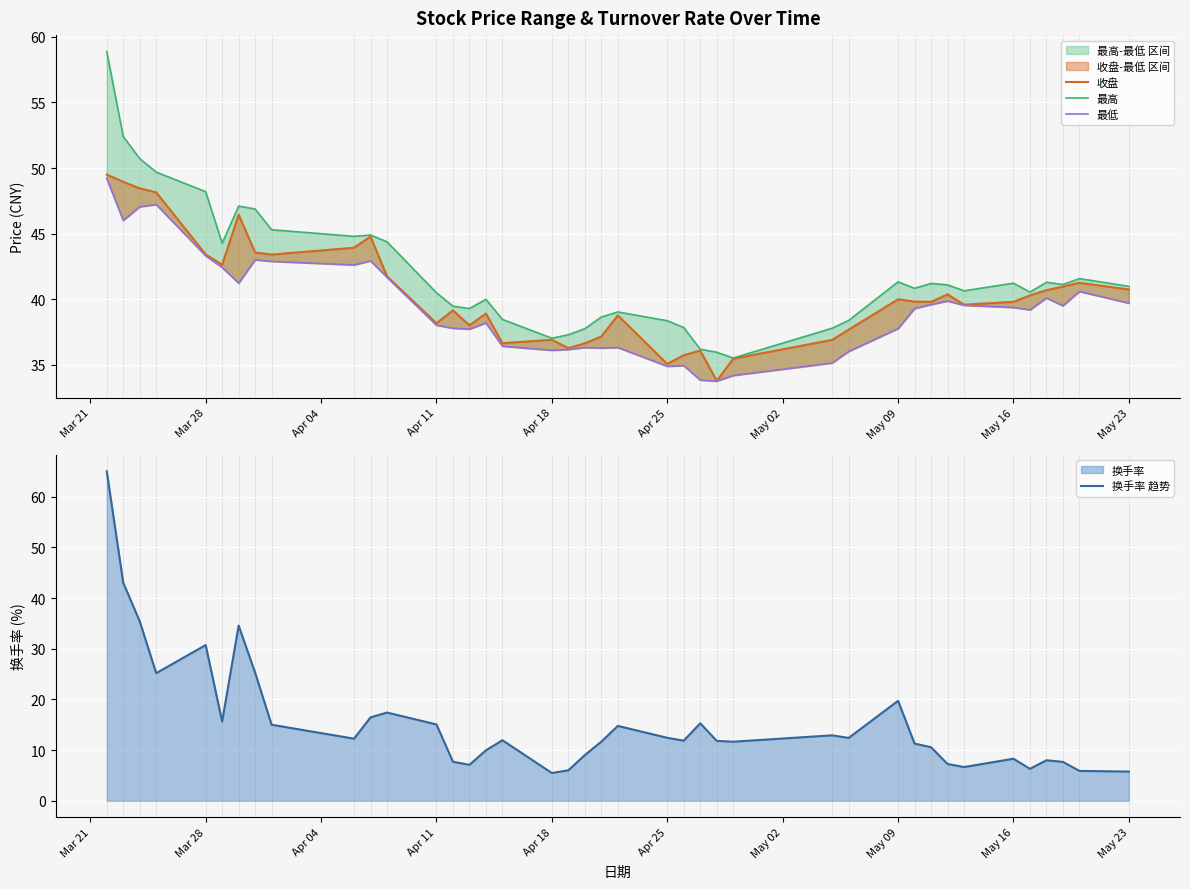

How many interior local valleys does the 收盘 series have?

10